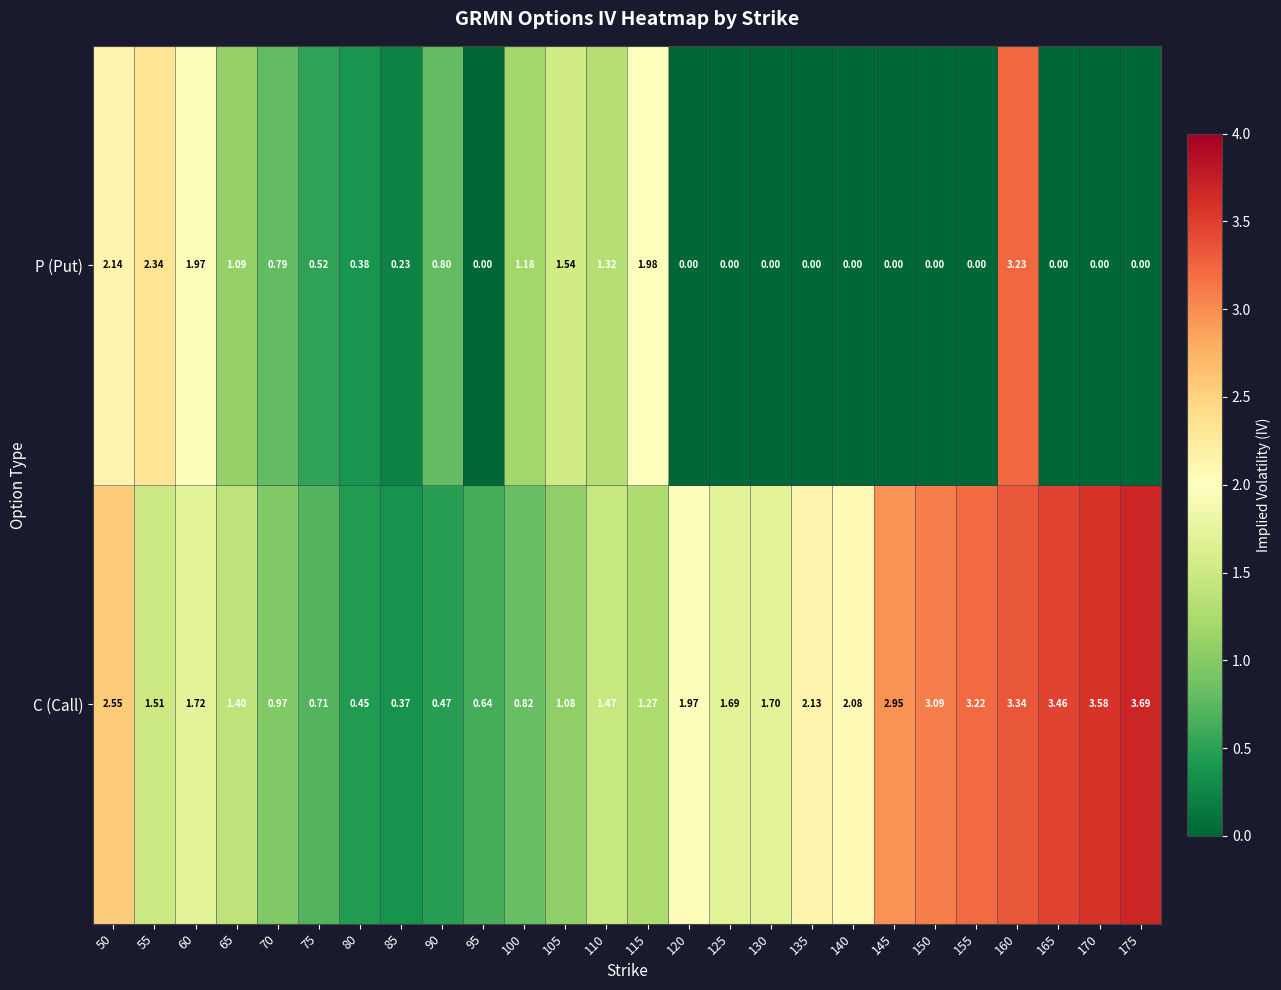

Between 55 and 140, which series saw the biggest shift?

P (Put)